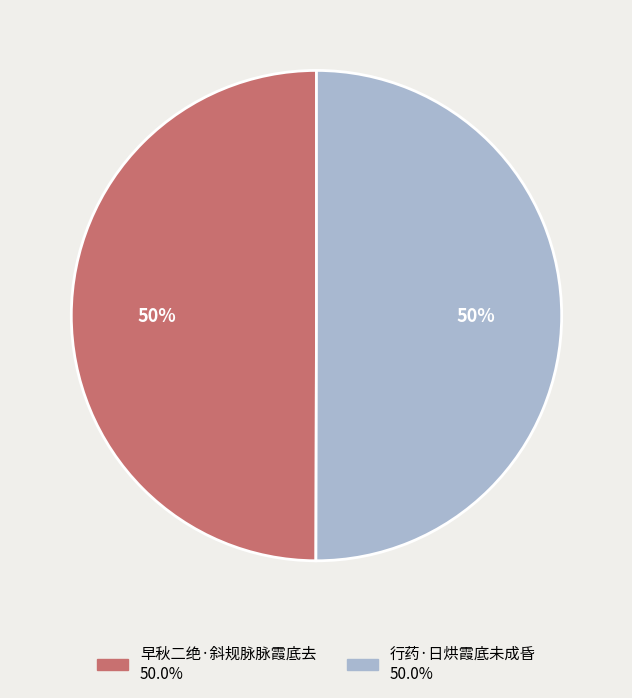

Combined, do 行药·日烘霞底未成昏 and 早秋二绝·斜规脉脉霞底去 account for over 50%?

Yes